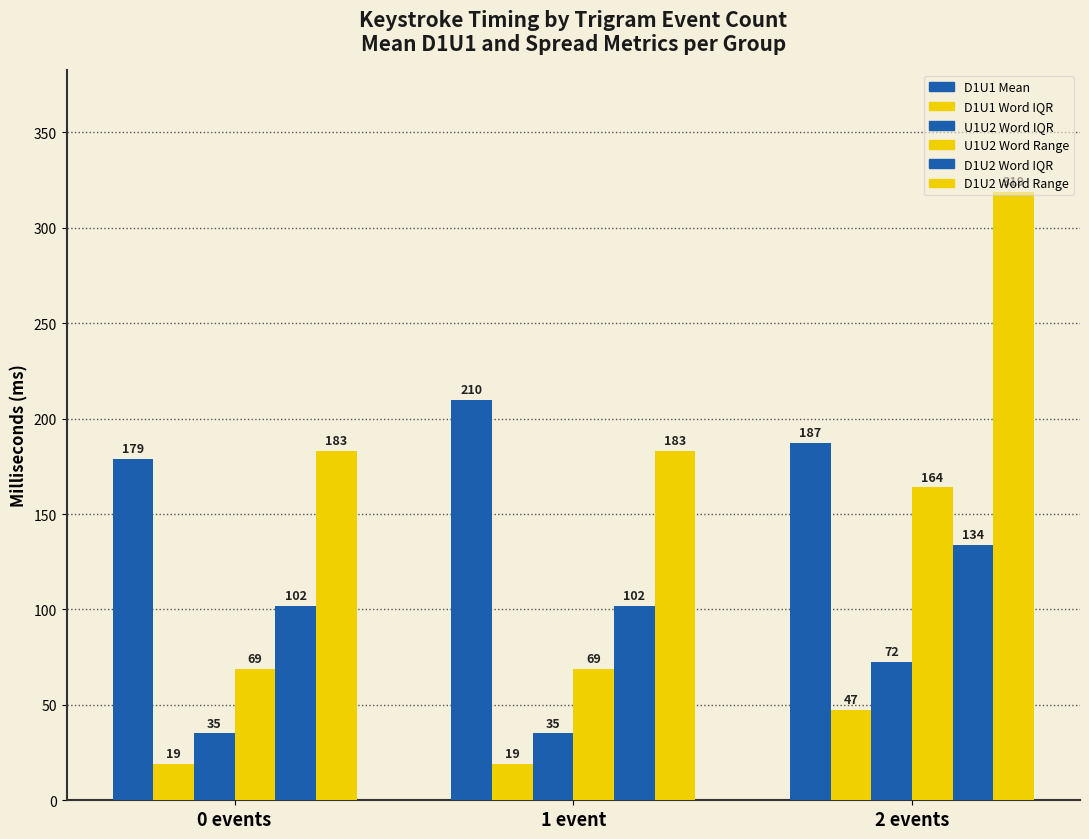

Which series has the widest spread of values?

D1U2 Word Range